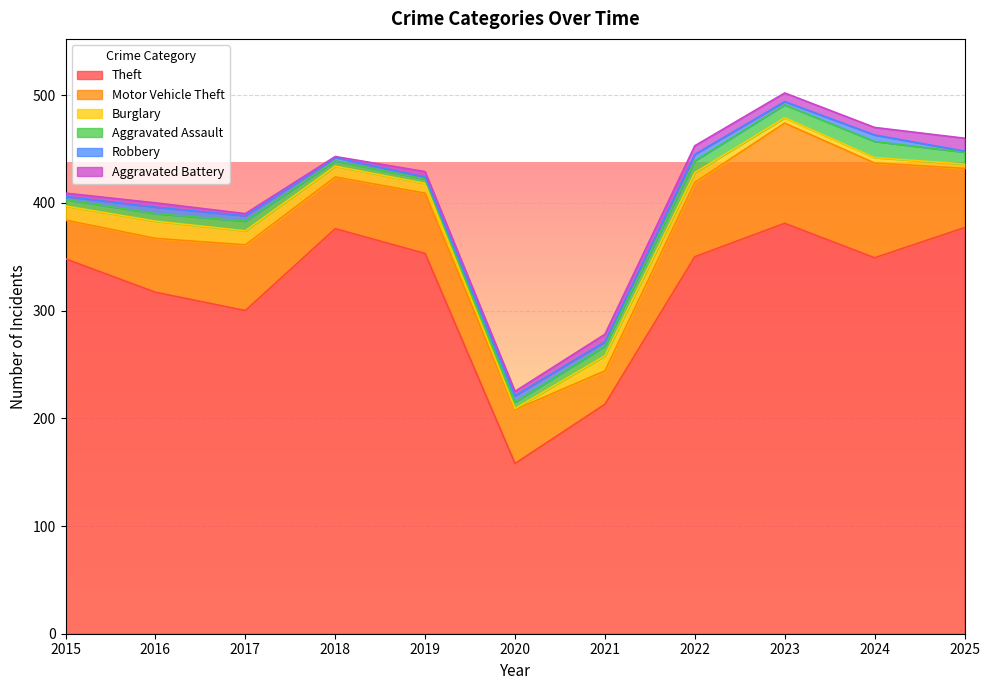

What is the value of the Aggravated Assault point at the 7th from the left?

9